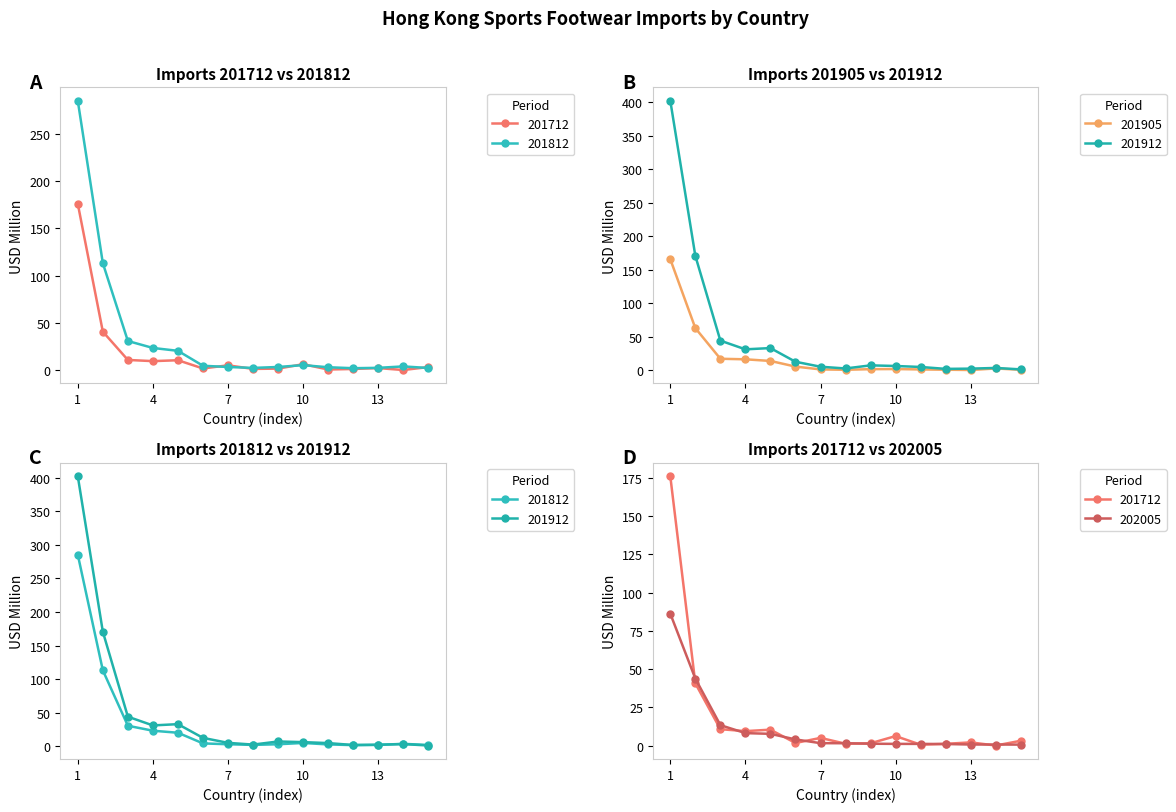

What are all the series names shown in the legend?

201712, 201812, 201905, 201912, 202005